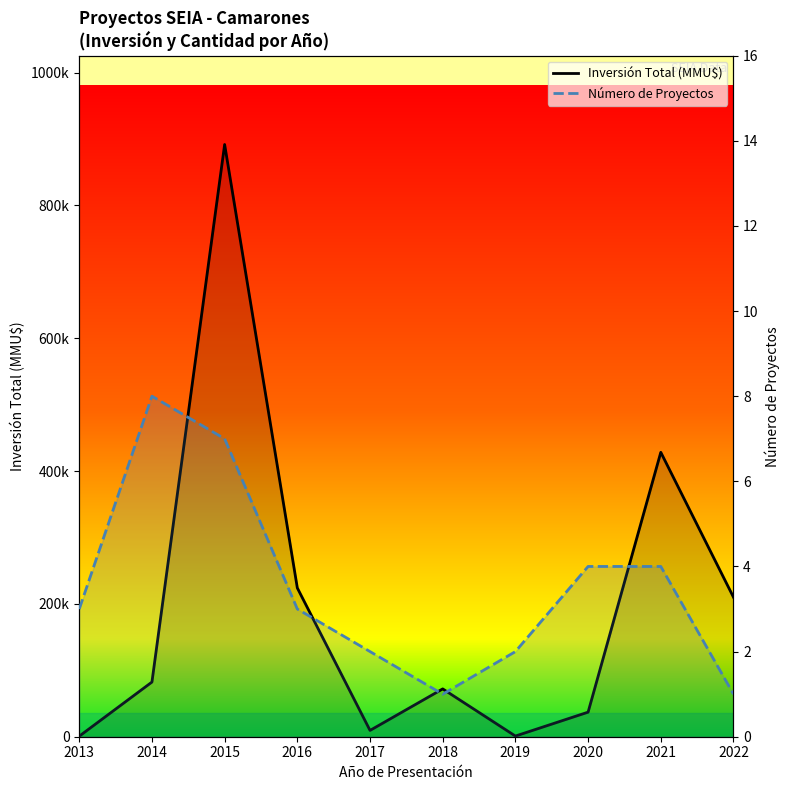

Which series has the widest spread of values?

Inversión Total (MMU$)